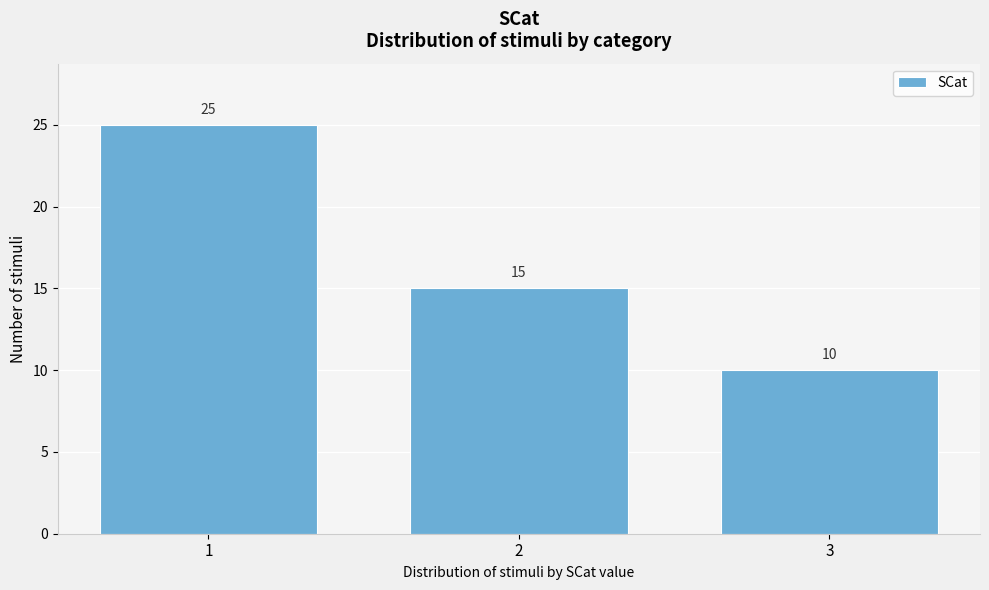

Reading left to right, what are all the values shown in this chart?

1=25	2=15	3=10